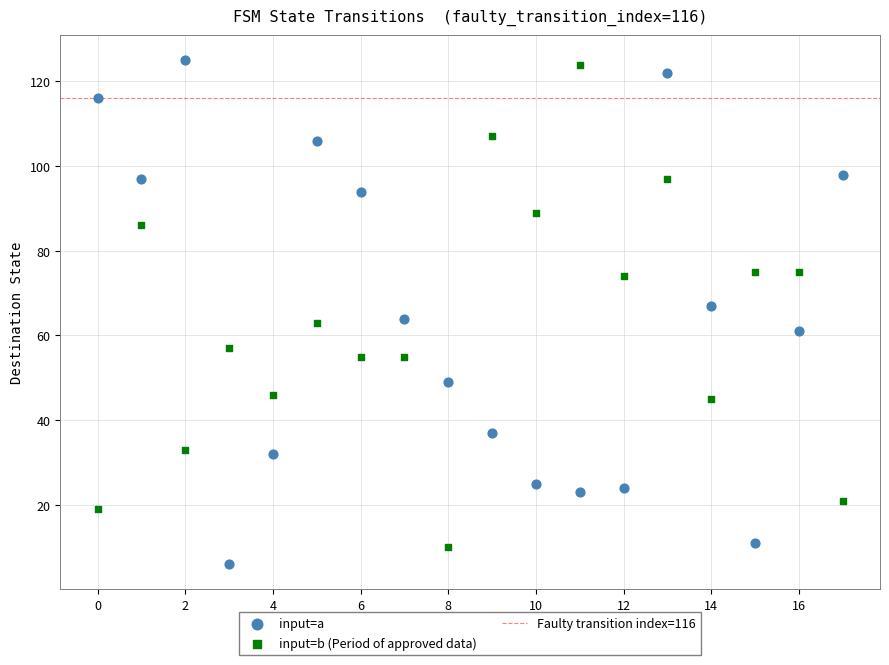

Across all data points, what is the range of Y values (max minus min)?

119